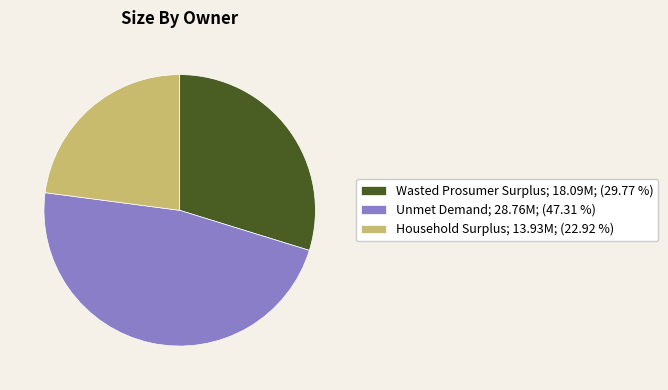

What is the ratio of the value at Unmet Demand; 28.76M; (47.31 %) to the value at Wasted Prosumer Surplus; 18.09M; (29.77 %)?

1.6